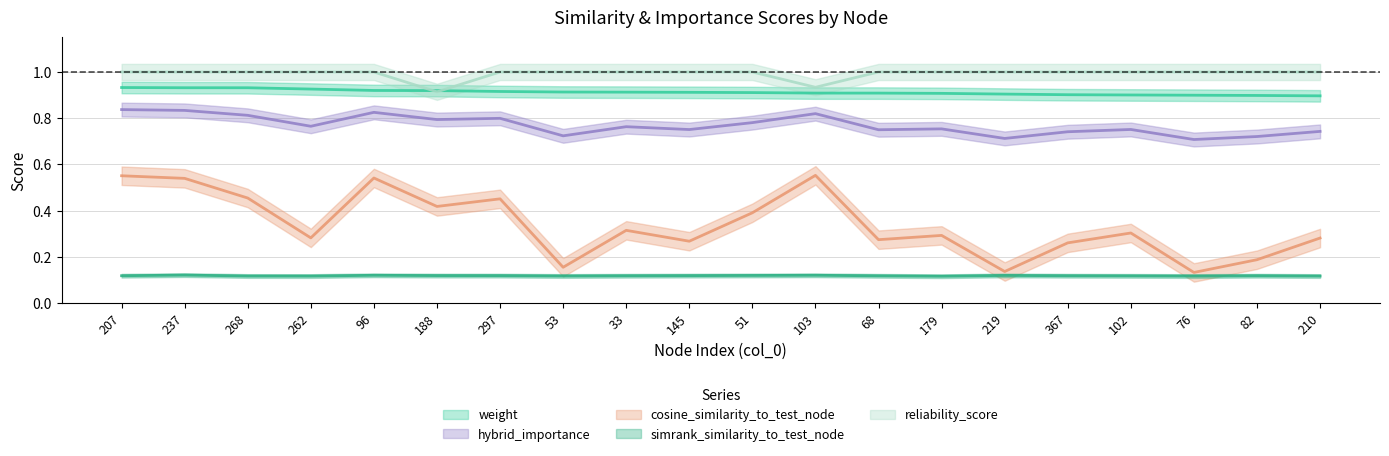

True or false: simrank_similarity_to_test_node and reliability_score intersect in this chart.

False